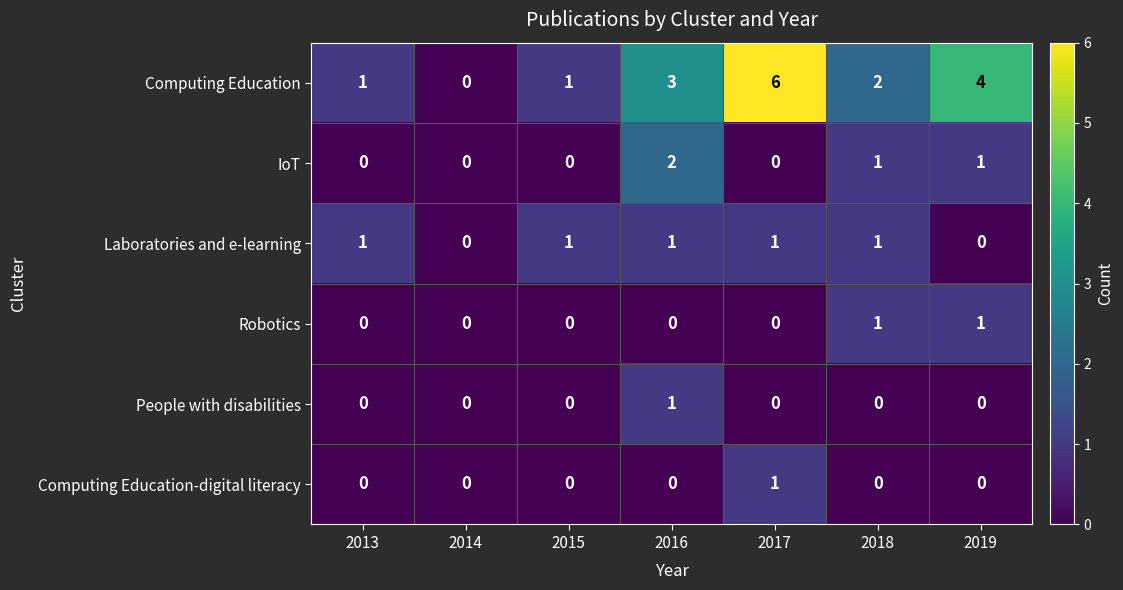

Which series changed the most between 2013 and 2017?

Computing Education